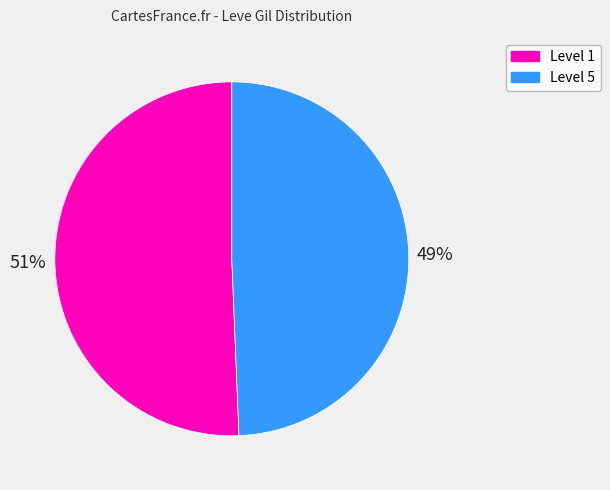

How many slices are in this pie chart?

2